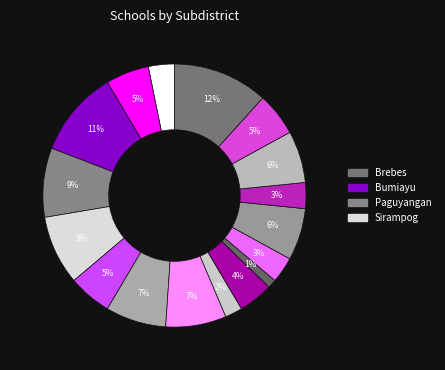

How many segments does this pie chart have?

17